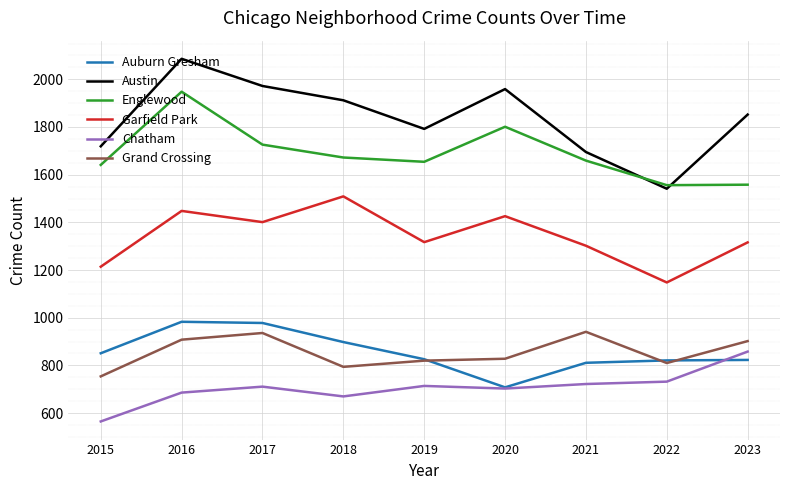

What is the difference between the highest and lowest values at 2019?

1078